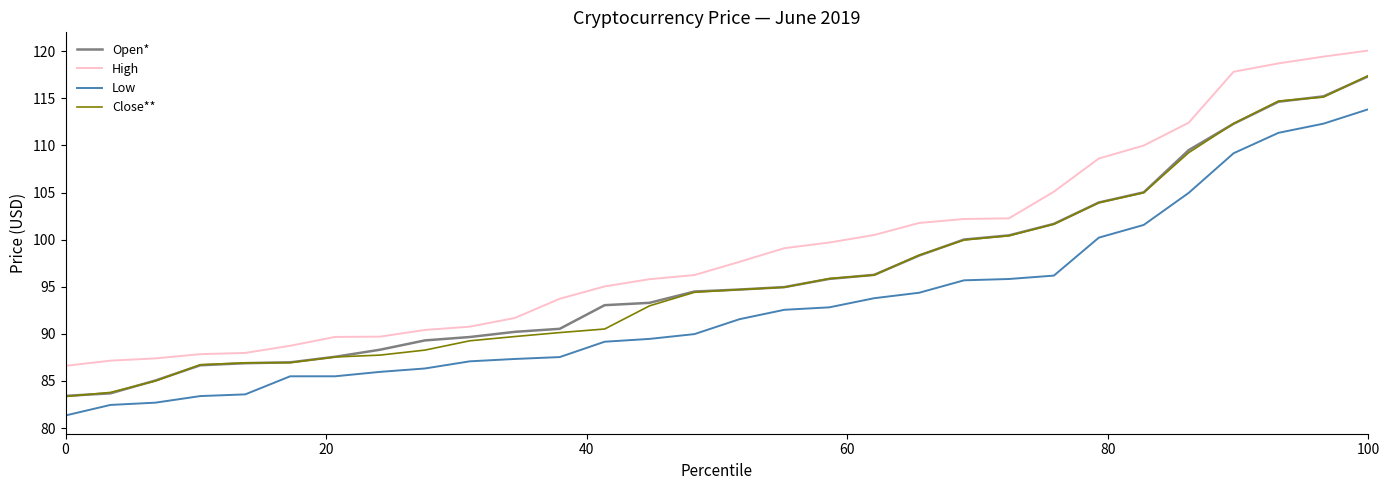

True or false: Low and Close** cross at least once.

False